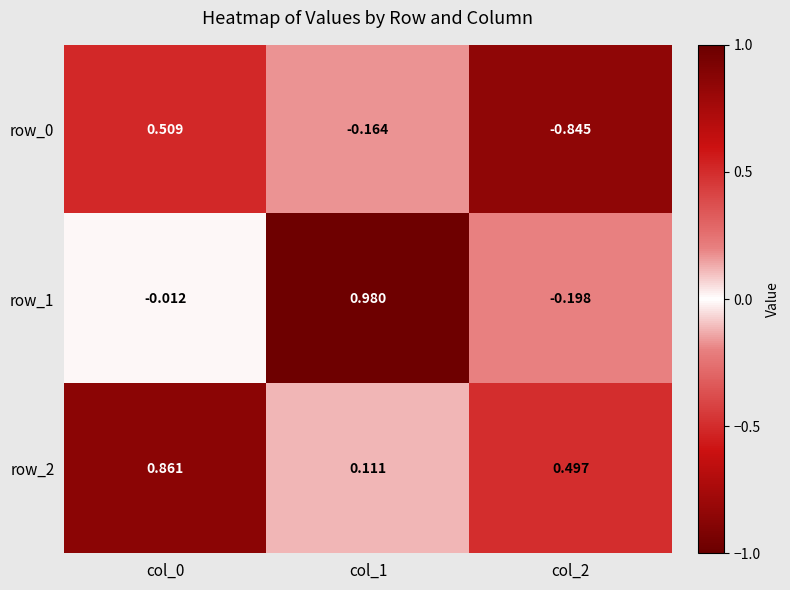

How many data points does each series have?

3